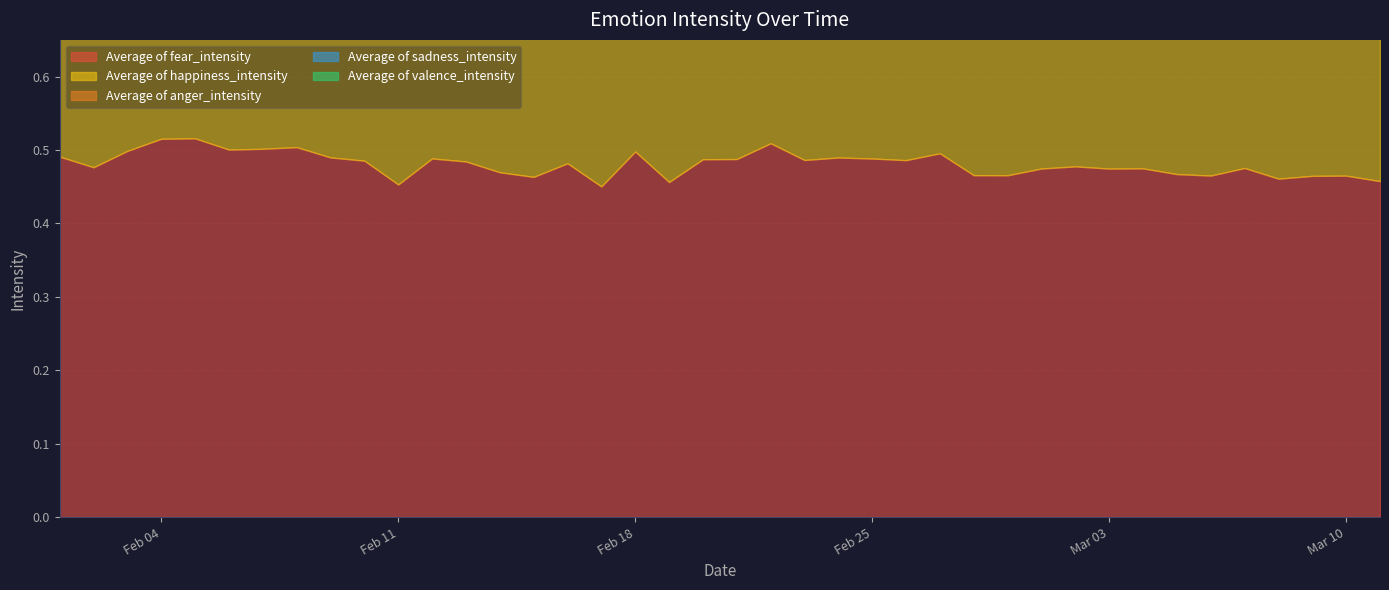

What is the total value across all series at 16?

2.1